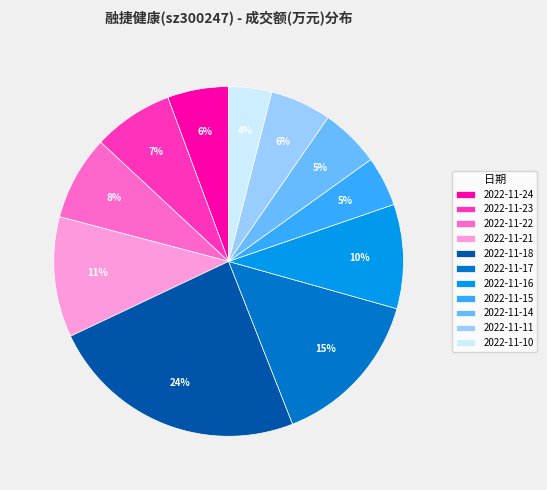

Is there any slice that represents more than half of the pie?

No